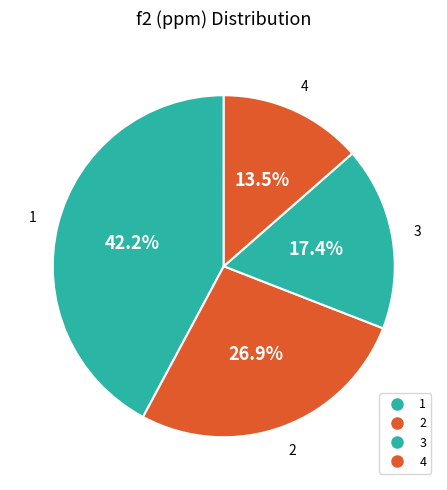

Count the number of slices in the pie.

4